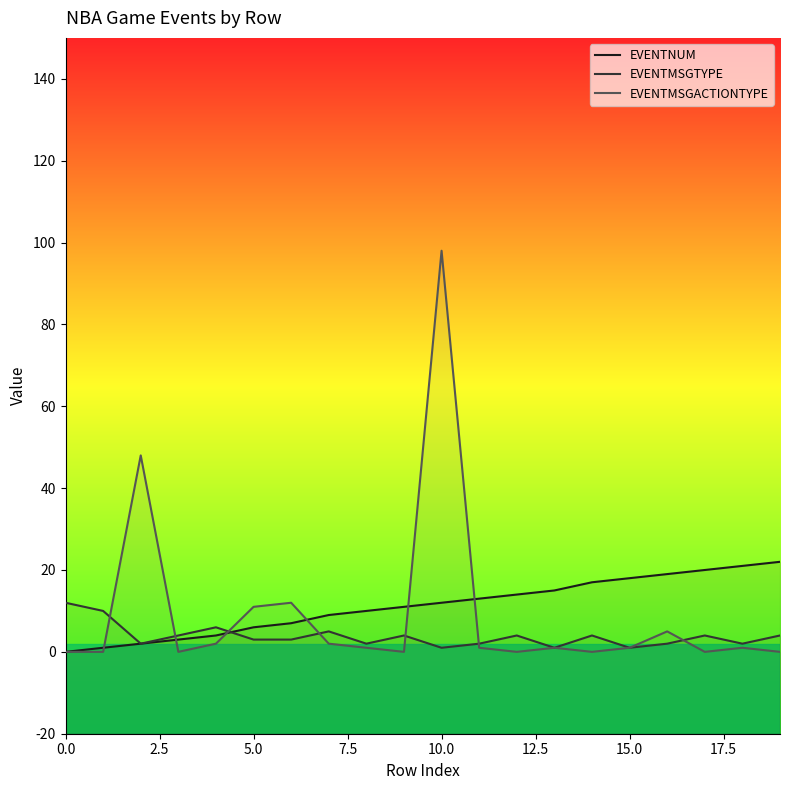

Which series ends up on top after the final intersection of EVENTMSGTYPE and EVENTNUM?

EVENTNUM